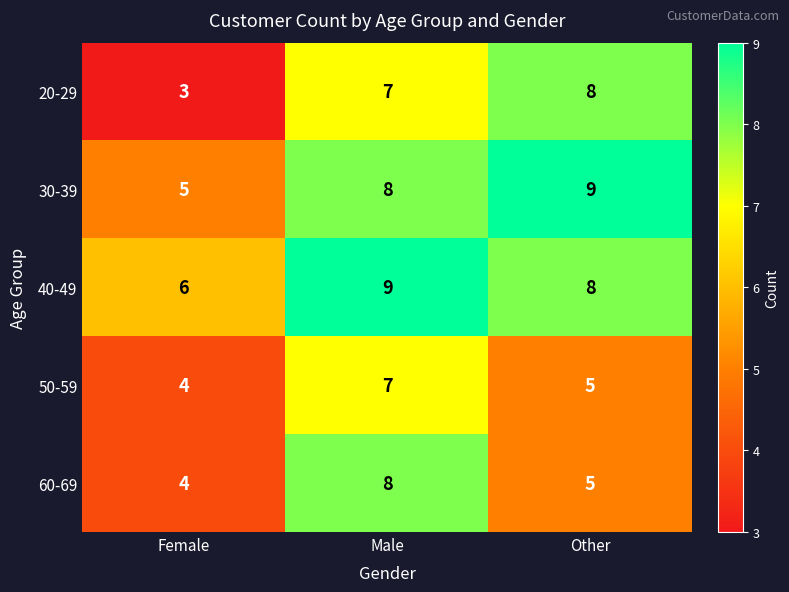

The value of 20-29 at Female is 5. True or false?

False